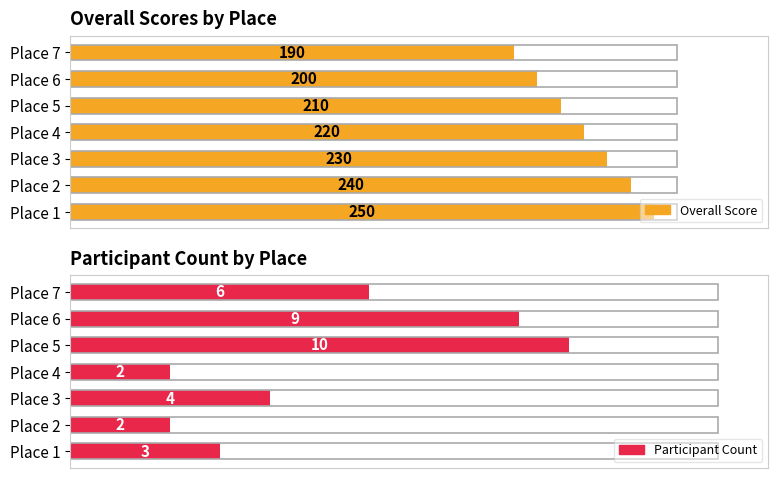

Reading right to left, extract all data points from this chart.

Overall Score: 190	200	210	220	230	240	250
Participant Count: 6	9	10	2	4	2	3